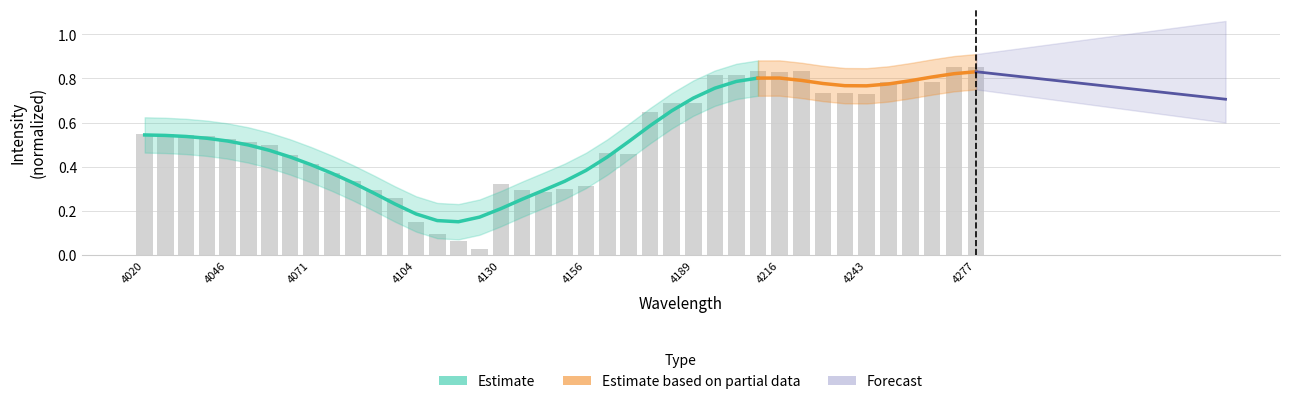

What is the difference between the second highest and second lowest values?

0.8